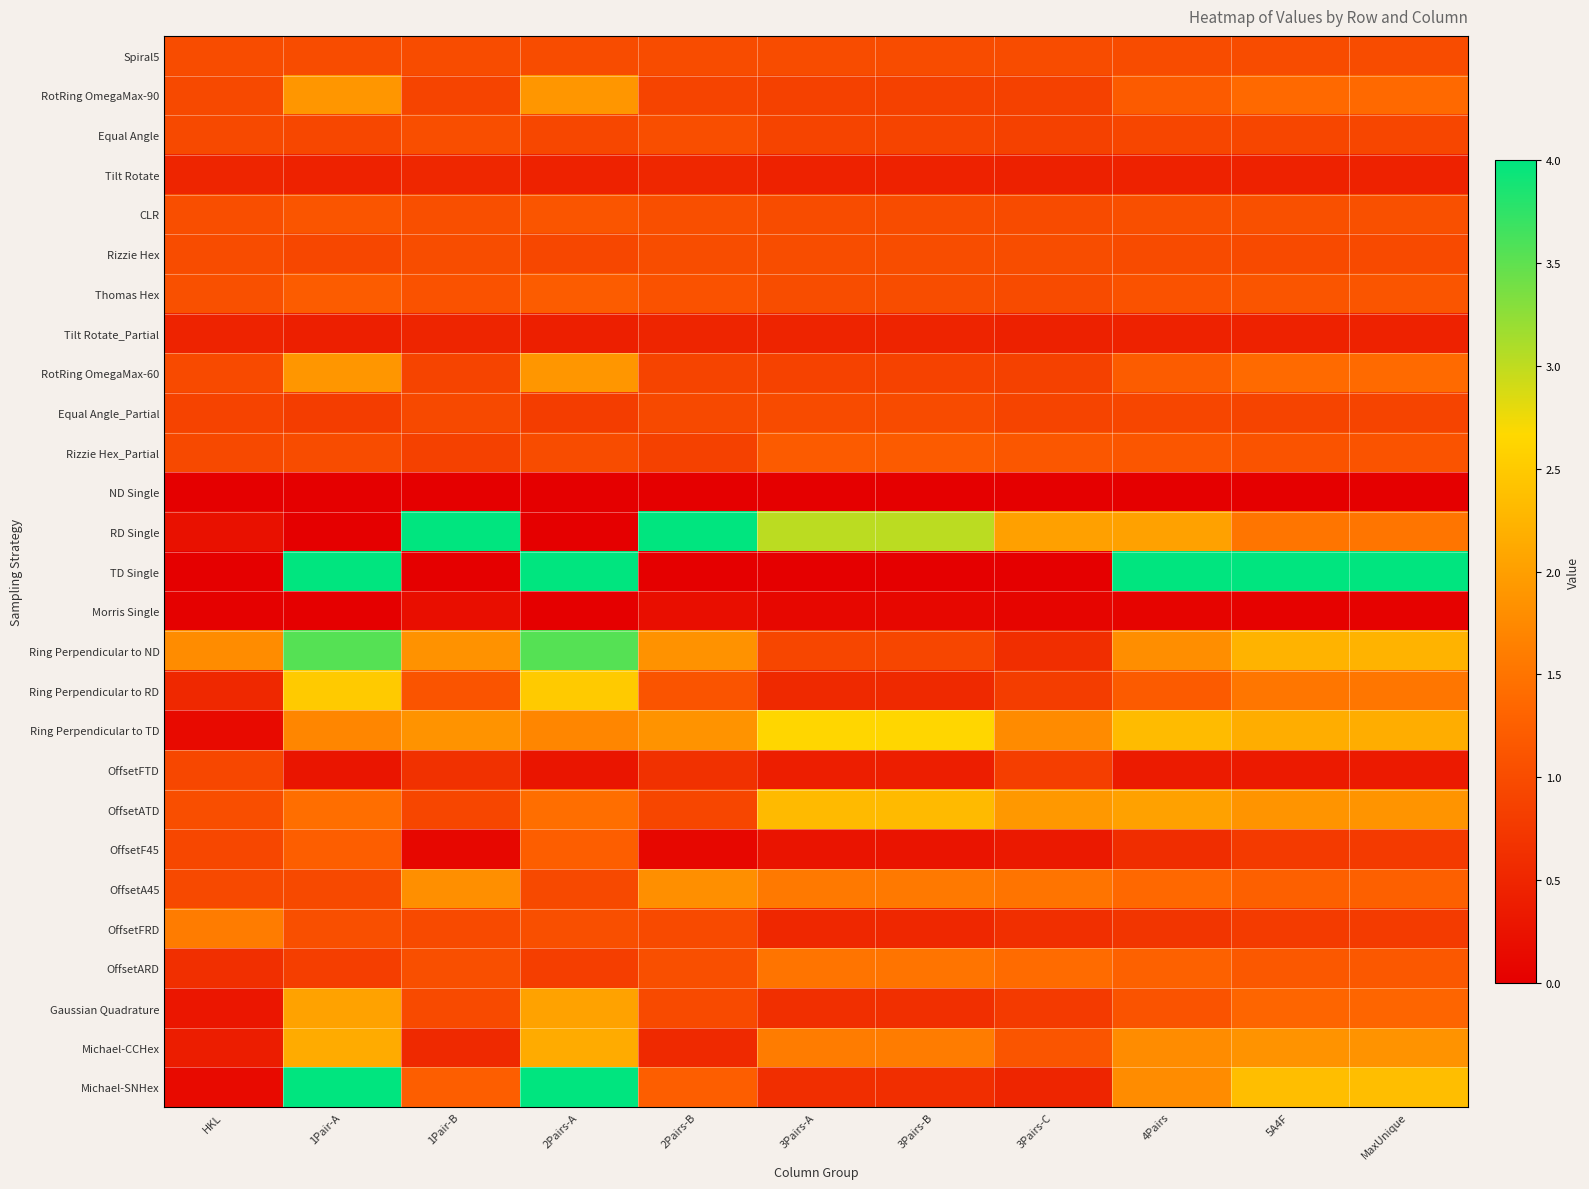

How many data points does each series have?

11